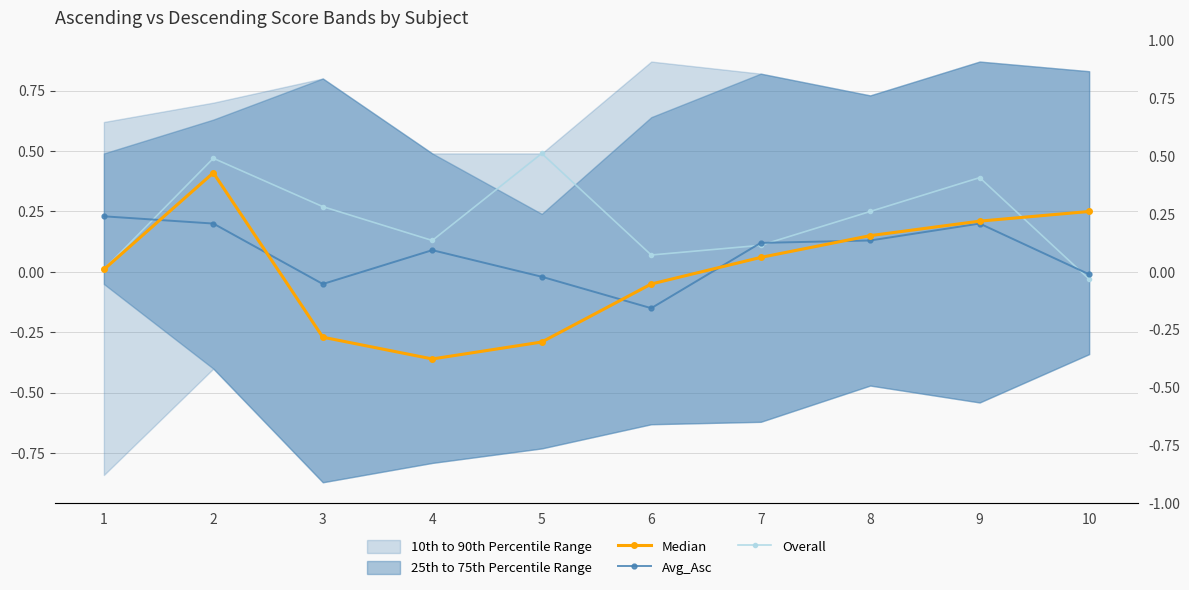

What is the total value across all series at 10?

0.2